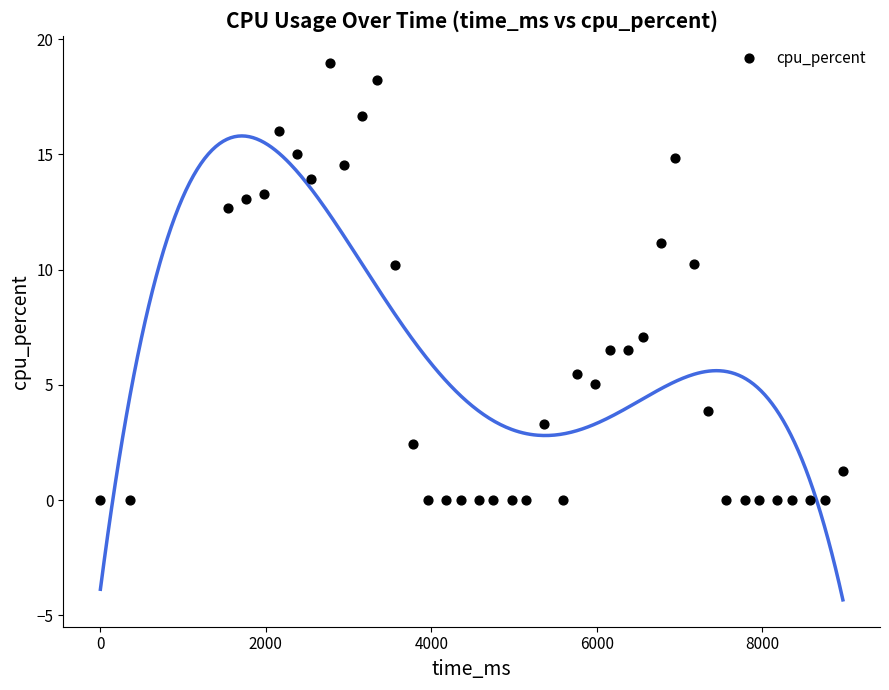

What is the range of X values (max minus min)?

8976.0